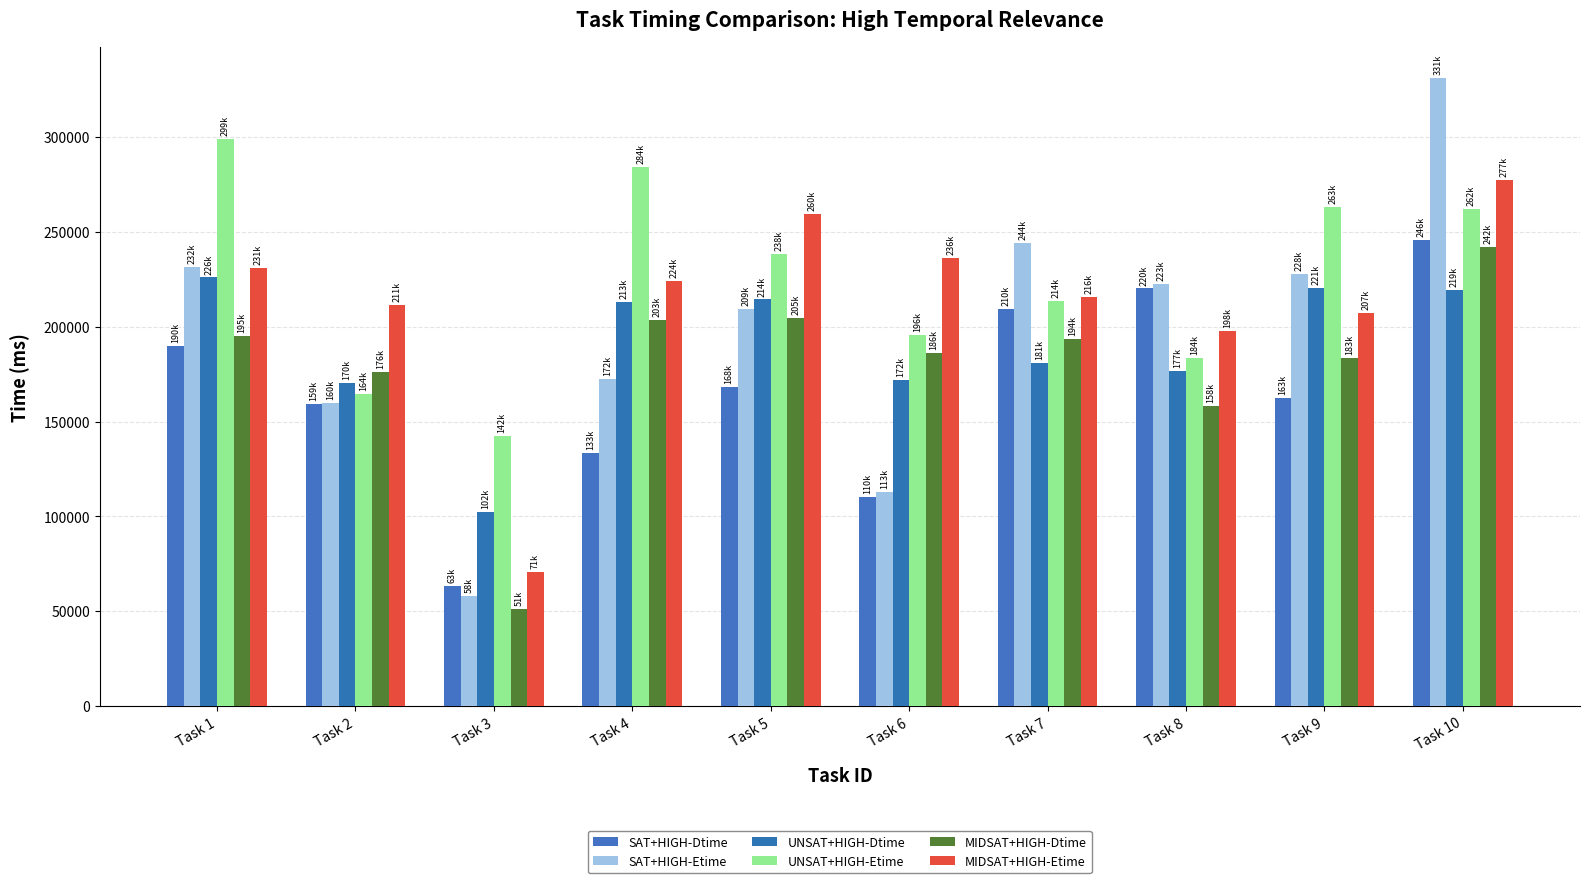

What value does the SAT+HIGH-Etime series have at Task 7?

244000.0